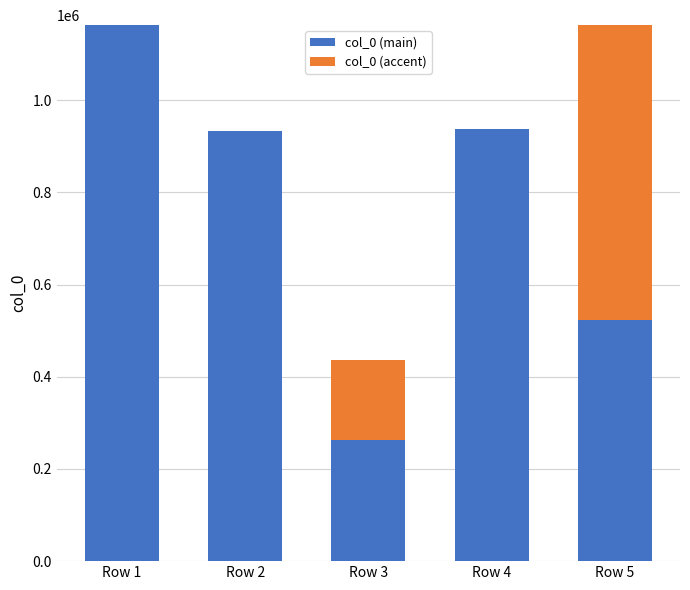

Which has a higher value, Row 3 or Row 4?

Row 4